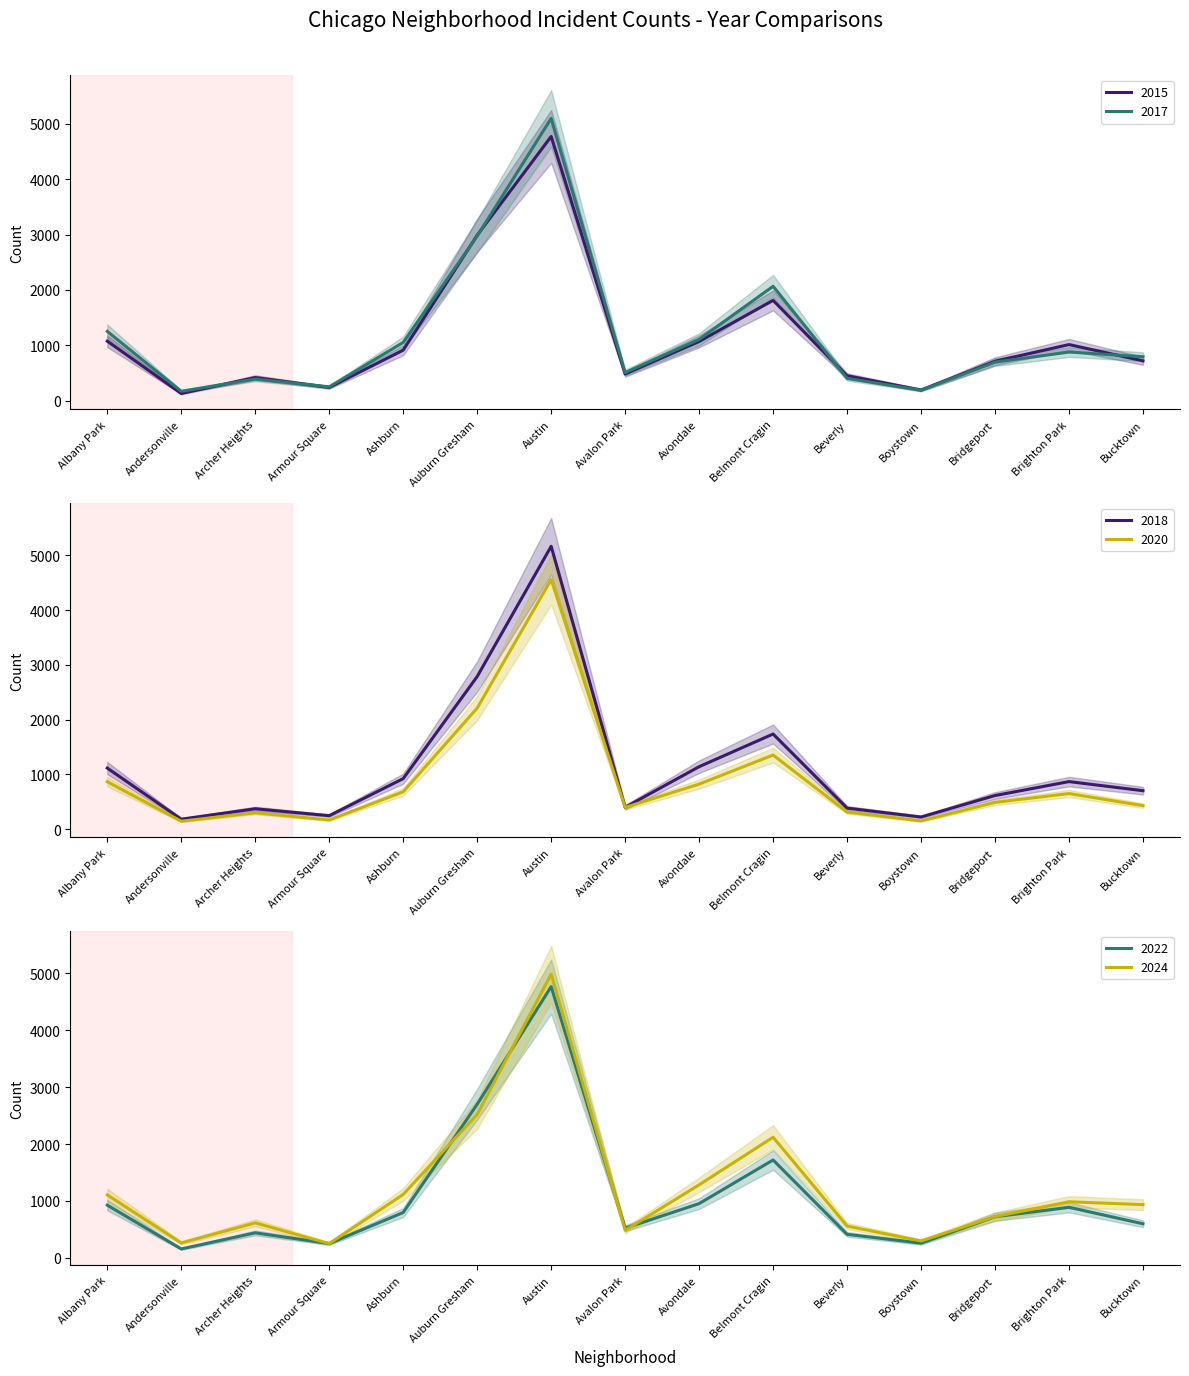

Reading left to right, extract all data points from this chart.

2015: Albany Park=1076	Andersonville=131	Archer Heights=419	Armour Square=240	Ashburn=913	Auburn Gresham=2987	Austin=4770	Avalon Park=482	Avondale=1070	Belmont Cragin=1812	Beverly=452	Boystown=194	Bridgeport=713	Brighton Park=1014	Bucktown=720
2017: Albany Park=1252	Andersonville=171	Archer Heights=391	Armour Square=250	Ashburn=1053	Auburn Gresham=2973	Austin=5096	Avalon Park=508	Avondale=1107	Belmont Cragin=2066	Beverly=403	Boystown=188	Bridgeport=697	Brighton Park=879	Bucktown=795
2018: Albany Park=1117	Andersonville=184	Archer Heights=374	Armour Square=248	Ashburn=924	Auburn Gresham=2787	Austin=5163	Avalon Park=401	Avondale=1142	Belmont Cragin=1738	Beverly=386	Boystown=224	Bridgeport=616	Brighton Park=870	Bucktown=704
2020: Albany Park=868	Andersonville=147	Archer Heights=302	Armour Square=169	Ashburn=684	Auburn Gresham=2211	Austin=4556	Avalon Park=399	Avondale=824	Belmont Cragin=1355	Beverly=314	Boystown=153	Bridgeport=491	Brighton Park=652	Bucktown=431
2022: Albany Park=926	Andersonville=157	Archer Heights=440	Armour Square=251	Ashburn=797	Auburn Gresham=2698	Austin=4763	Avalon Park=522	Avondale=953	Belmont Cragin=1719	Beverly=414	Boystown=258	Bridgeport=722	Brighton Park=888	Bucktown=599
2024: Albany Park=1106	Andersonville=263	Archer Heights=615	Armour Square=251	Ashburn=1114	Auburn Gresham=2520	Austin=4982	Avalon Park=484	Avondale=1283	Belmont Cragin=2119	Beverly=559	Boystown=297	Bridgeport=725	Brighton Park=986	Bucktown=935